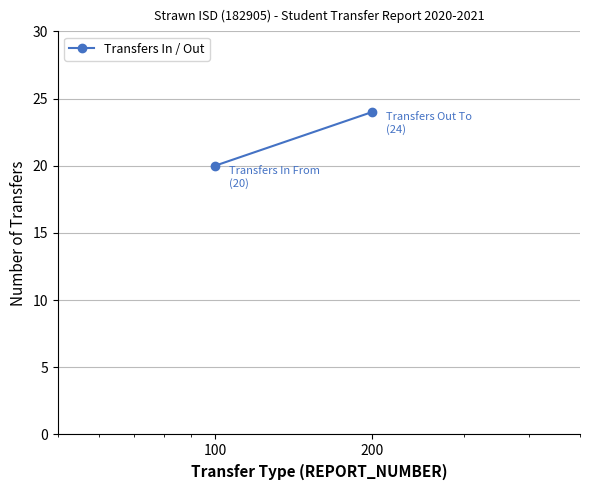

List the labels in order of value, smallest first.

100, 200